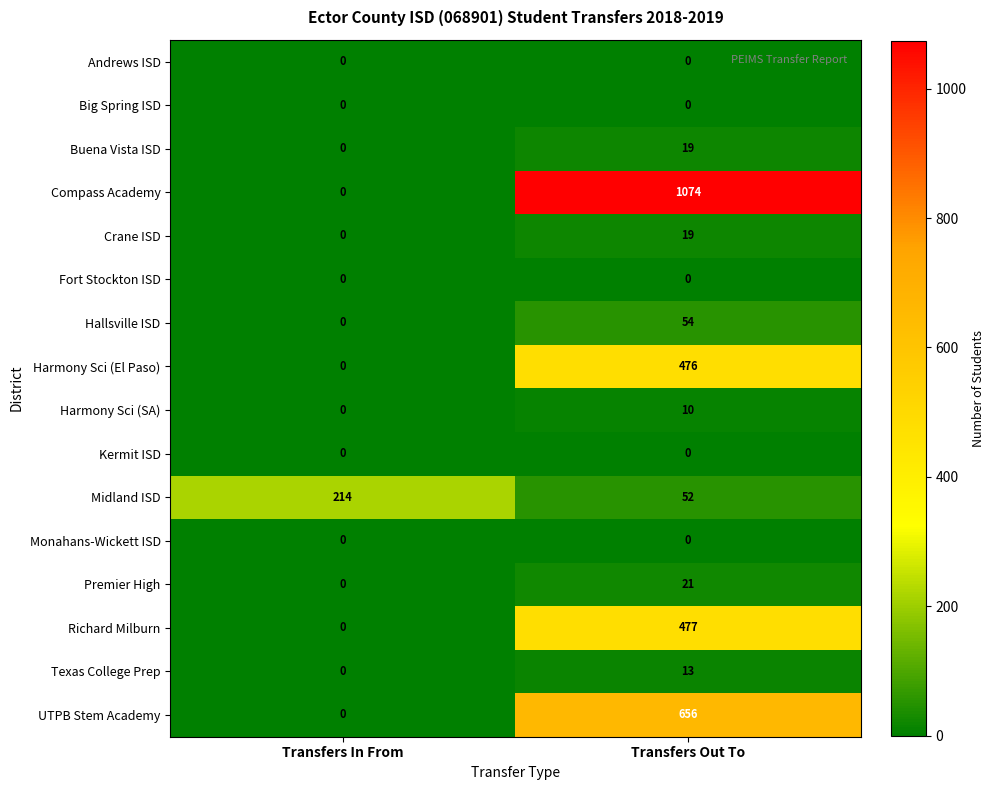

Which series has the largest range (max minus min)?

Compass Academy